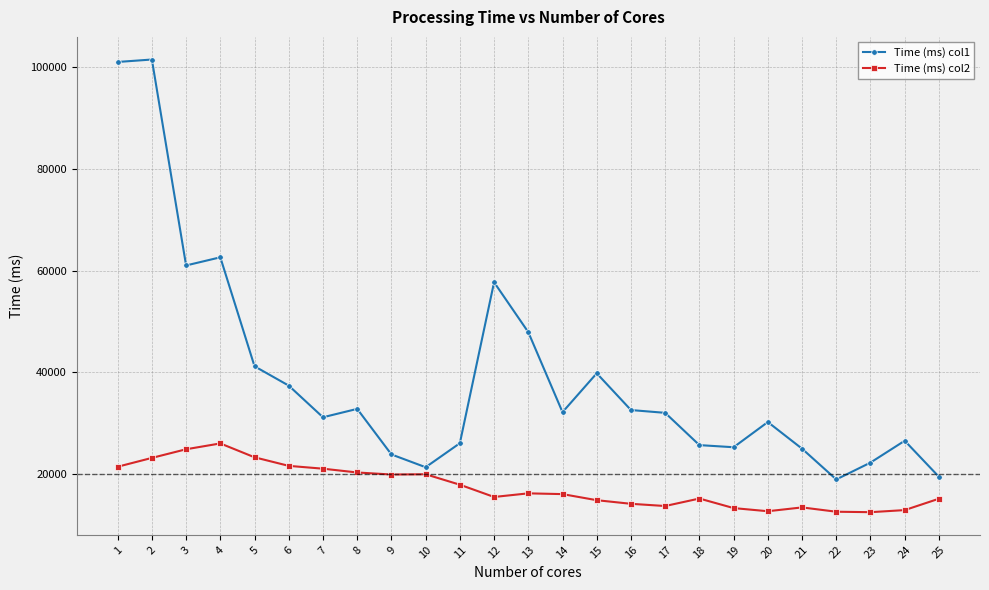

True or false: Time (ms) col1 and Time (ms) col2 cross at least once.

False